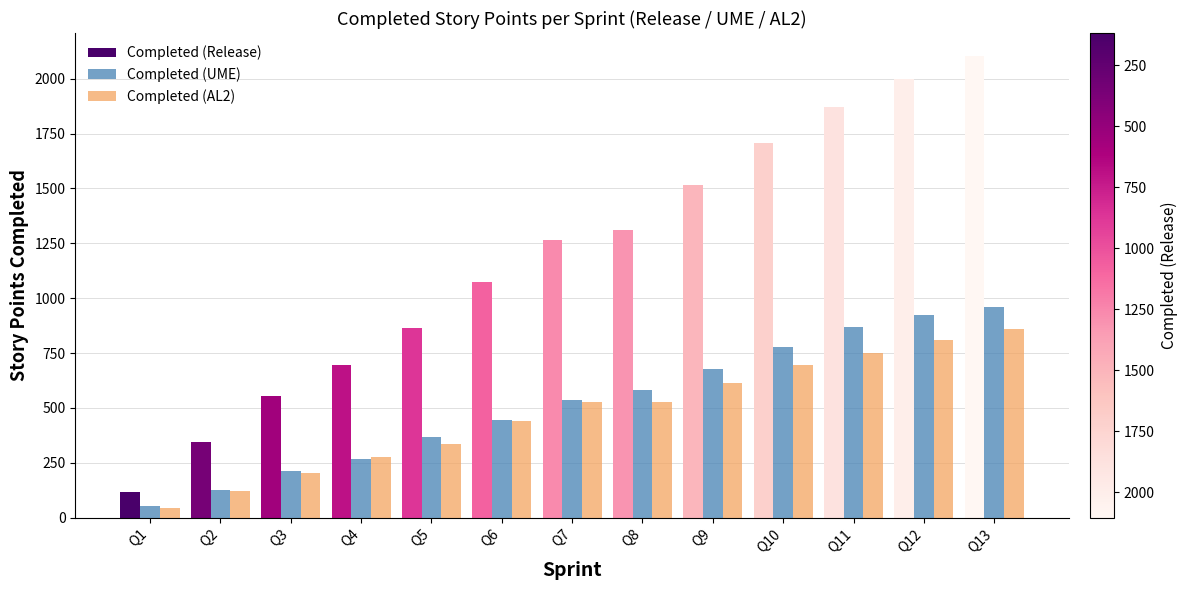

At which label does Completed (UME) first exceed 537?

Q8